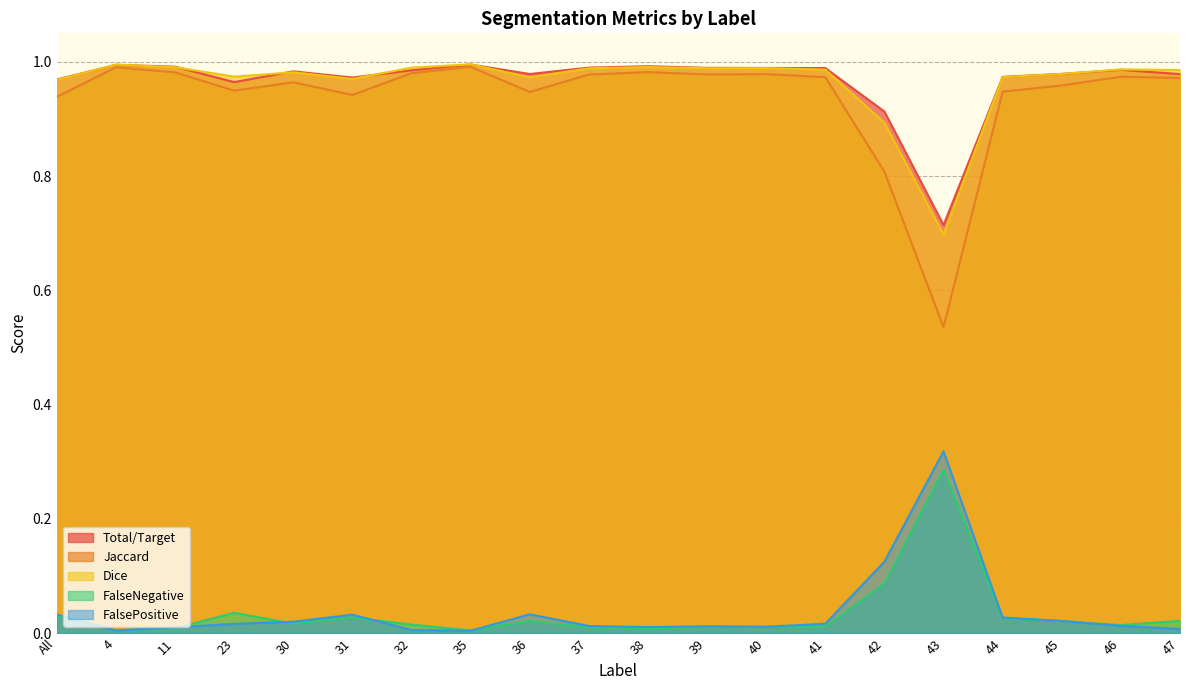

How many lines are shown in the chart?

5